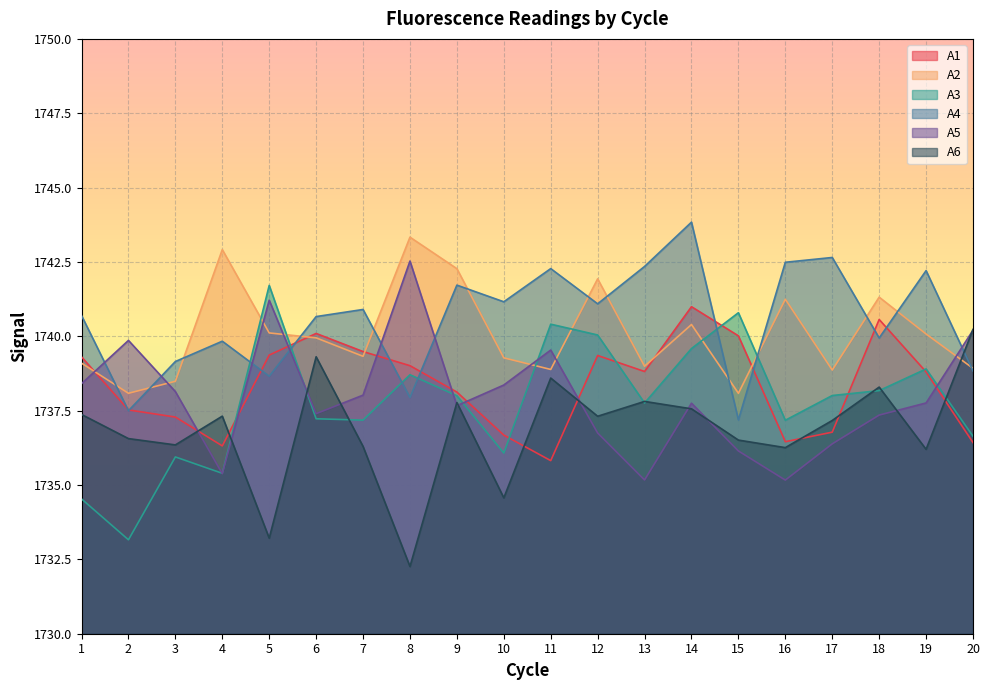

True or false: A5 has a value of 2568.5 at 4.

False